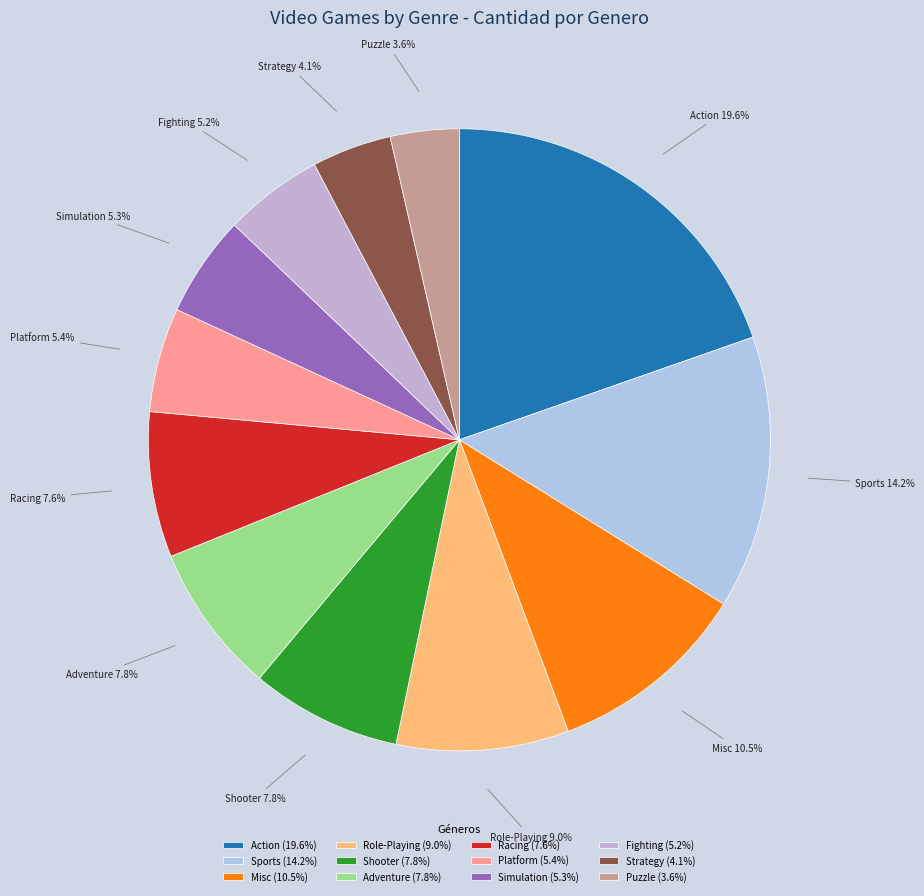

To the nearest percent, what is the average slice percentage?

8%